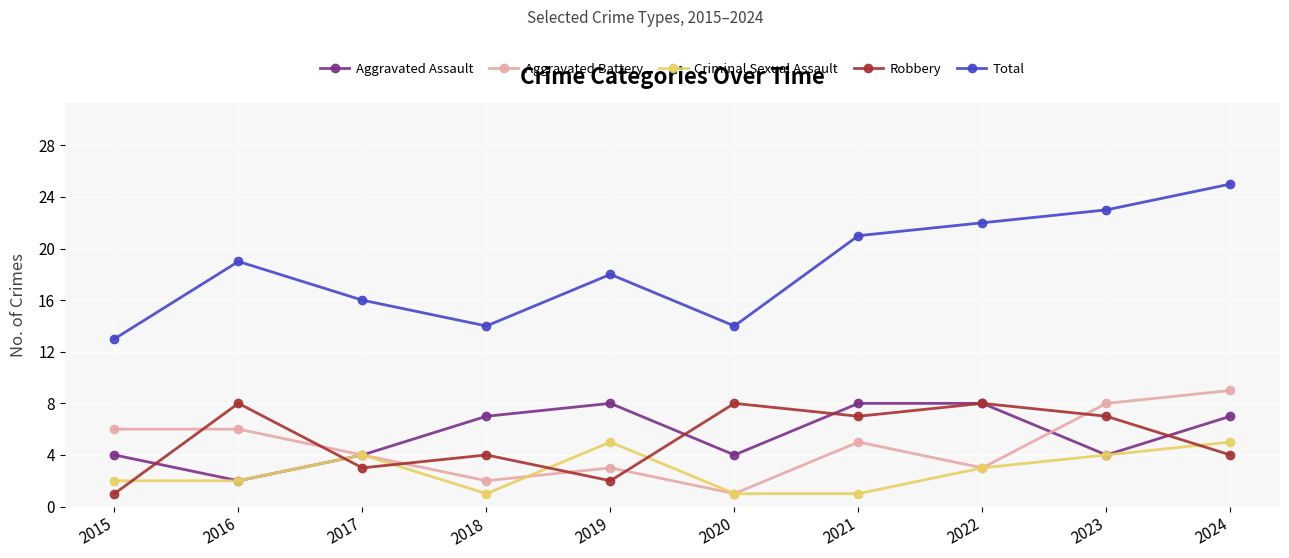

At which label does Aggravated Battery first exceed 5?

2015